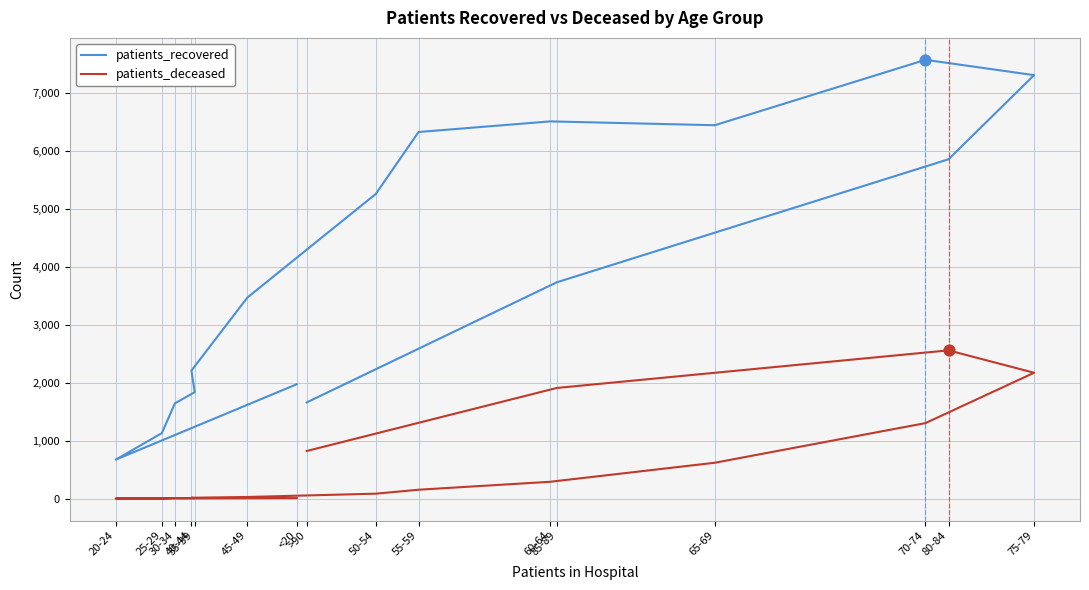

Is the value of patients_deceased at 55-59 greater than the value of patients_recovered at 35-39?

No